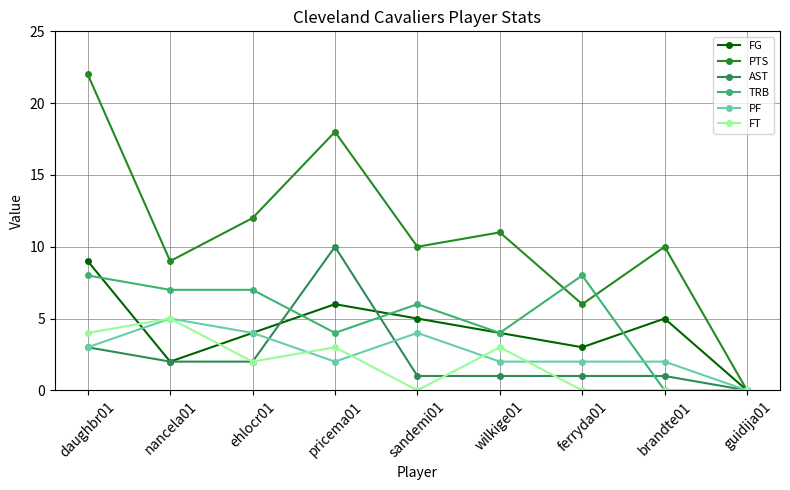

What is the label of the 9th point from the right?

daughbr01